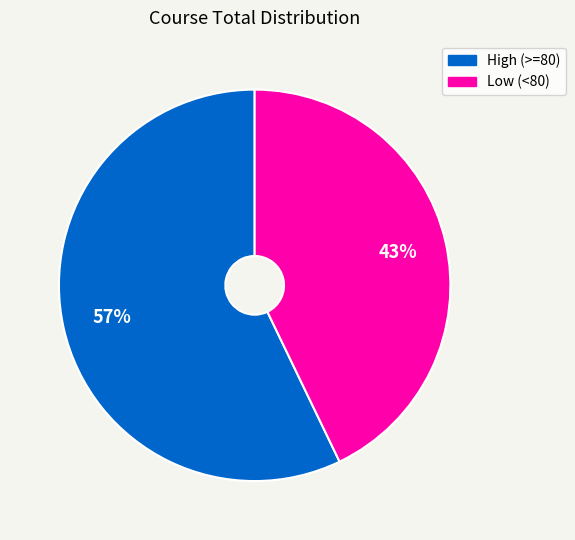

To the nearest percent, what is the difference between the largest and smallest slice percentages?

14%